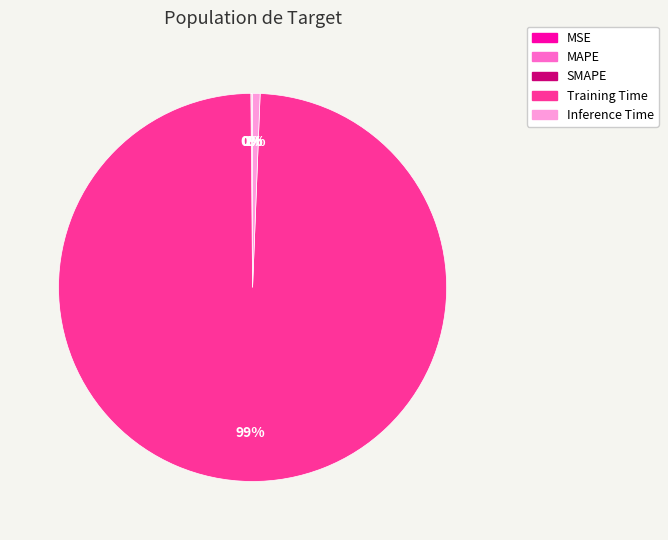

Is there any slice that represents more than half of the pie?

Yes